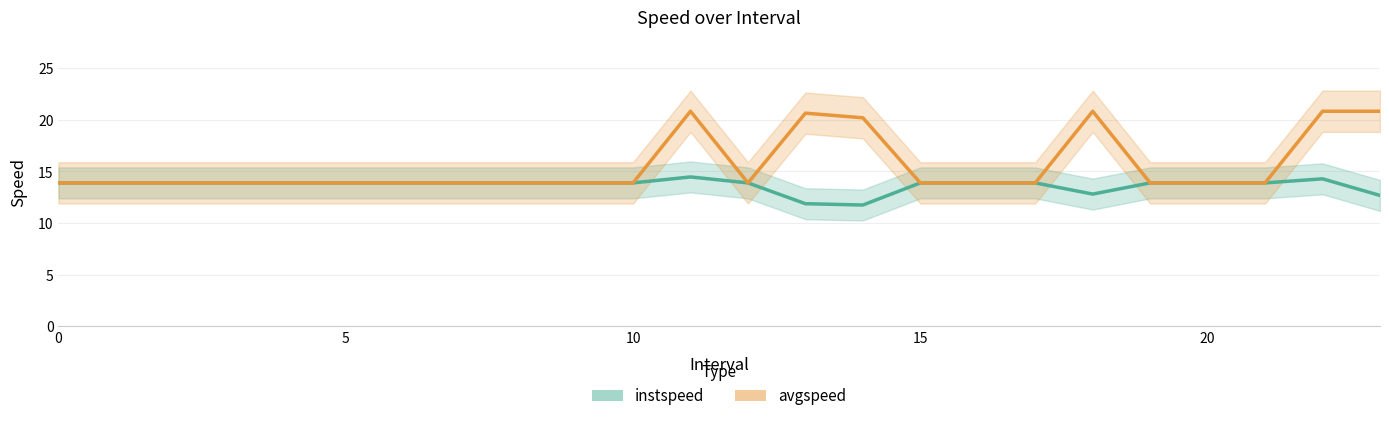

What is the label of the 21st point from the left?

20